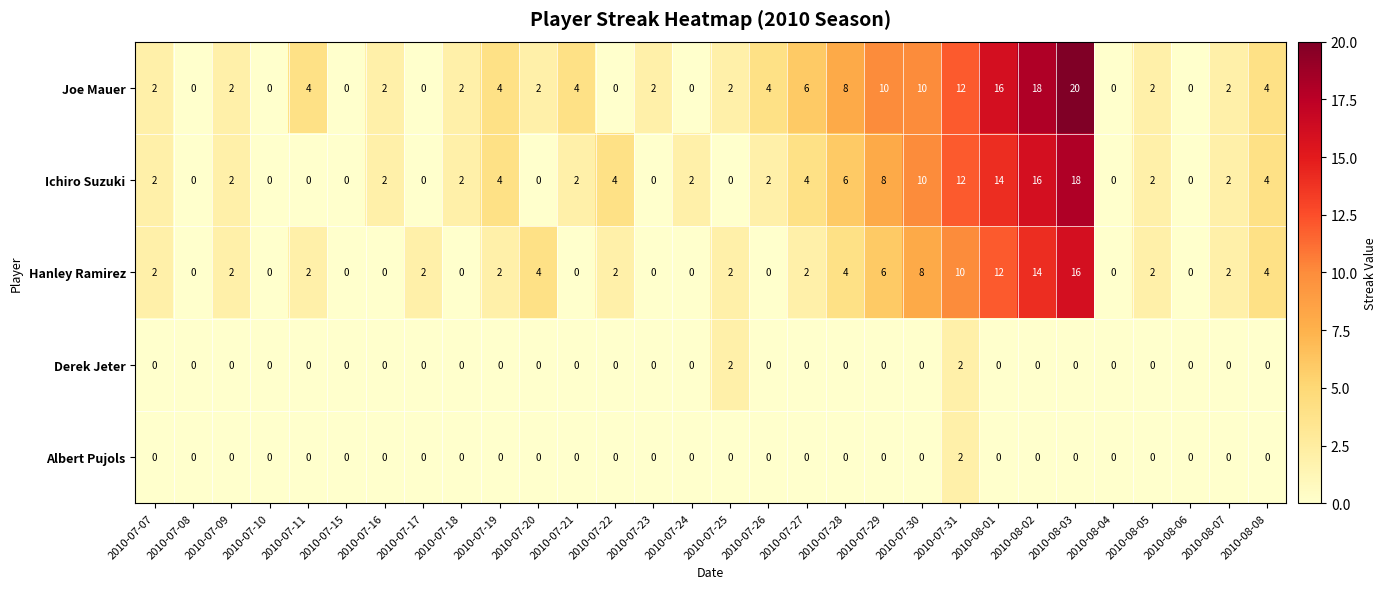

What is the maximum value shown in the chart?

20